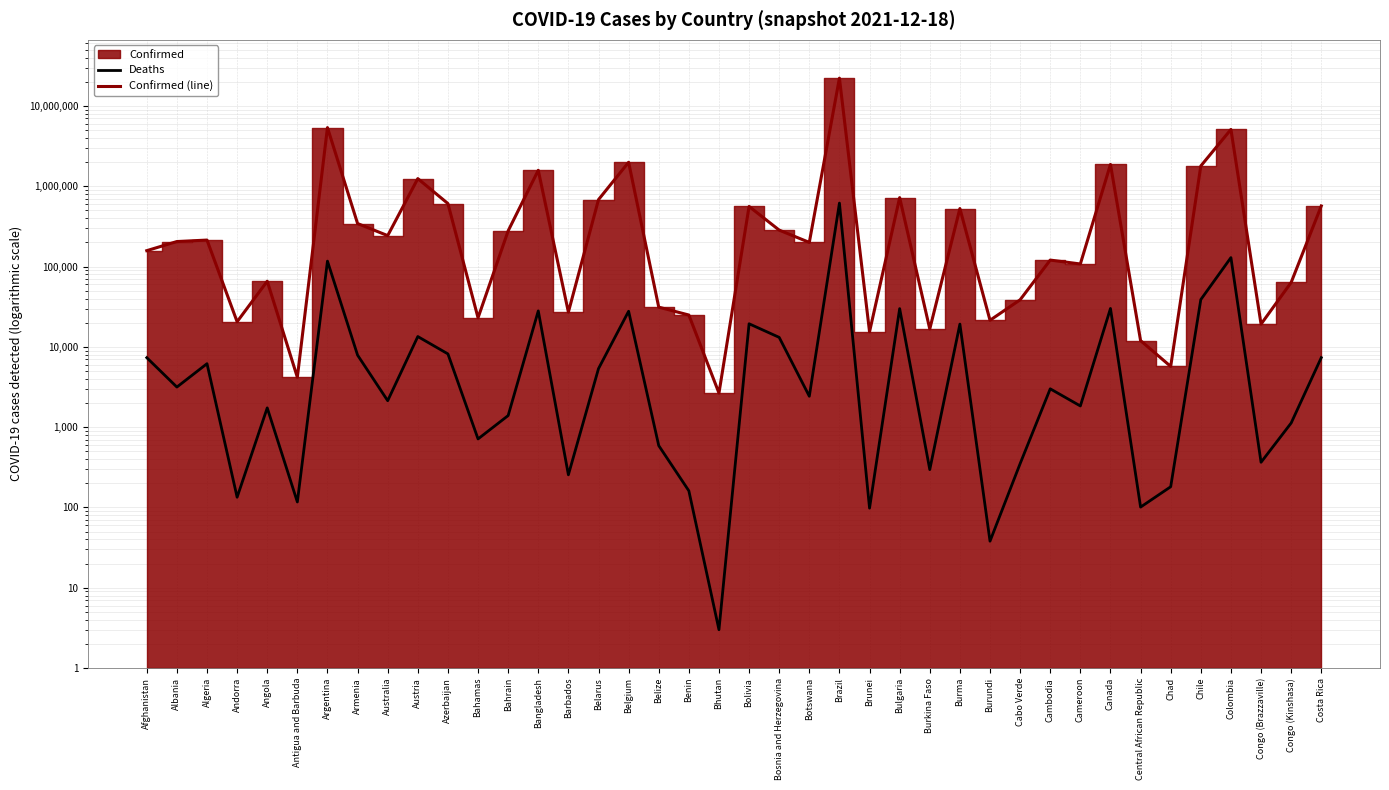

How many data points in Deaths are above 3001?

19